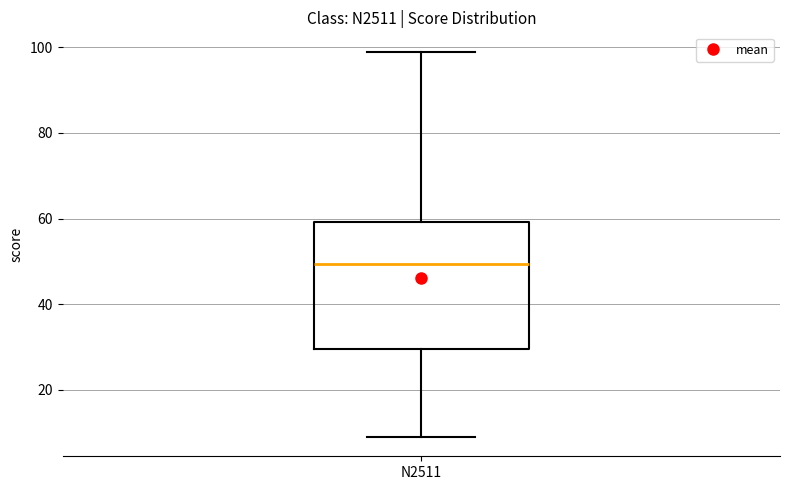

Where is the upper edge of the box for N2511 on the y-axis? The values are not printed on the chart, so give them approximately, as read against the axis.

60